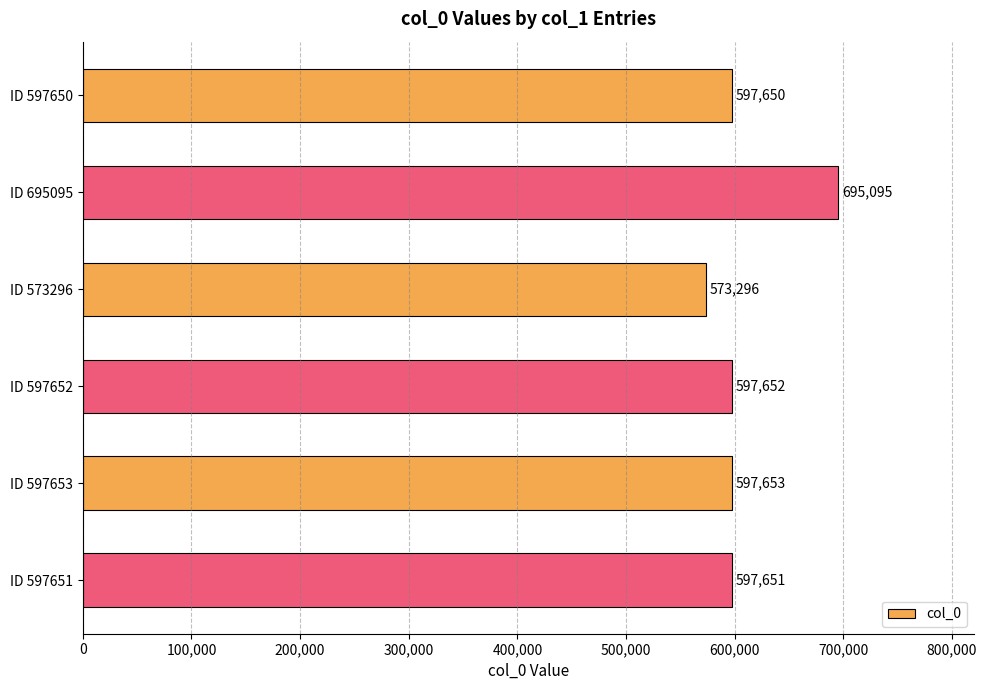

Which category has the lowest value across all series?

ID 573296